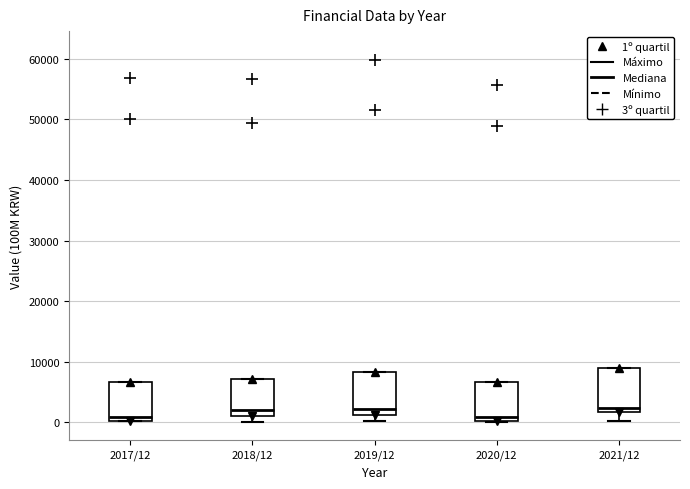

Where is the lower edge of the box for 2021/12 on the y-axis? The values are not printed on the chart, so give them approximately, as read against the axis.

2000